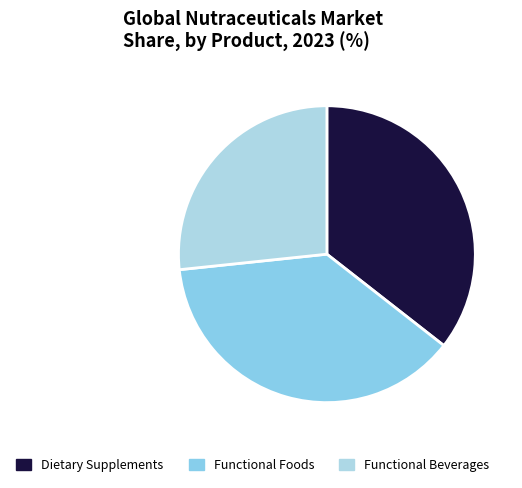

How many segments does this pie chart have?

3